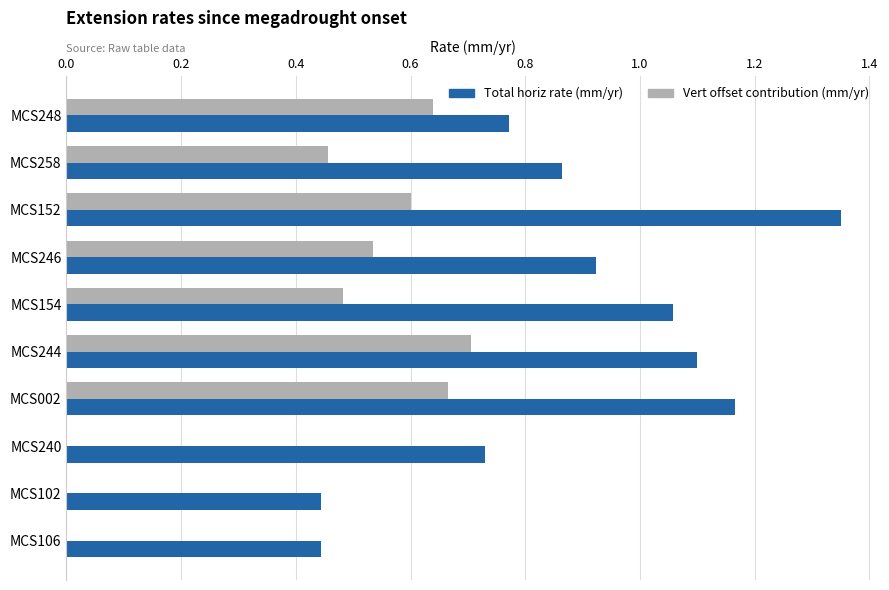

Is it true that Vert offset contribution (mm/yr) equals 0.0 at MCS106?

True